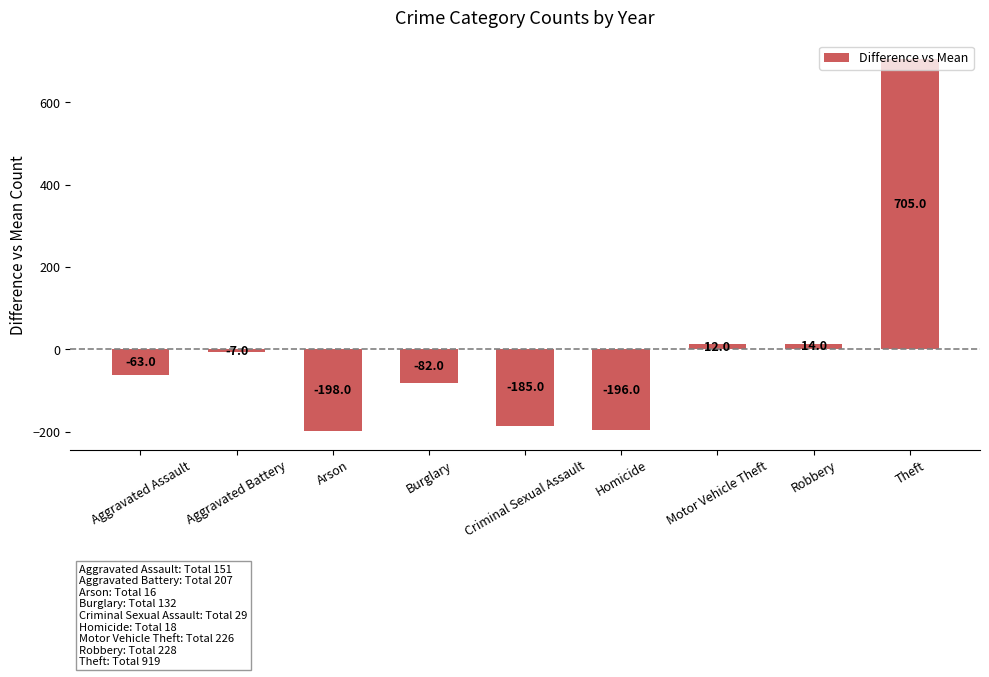

How many values are below -63?

4